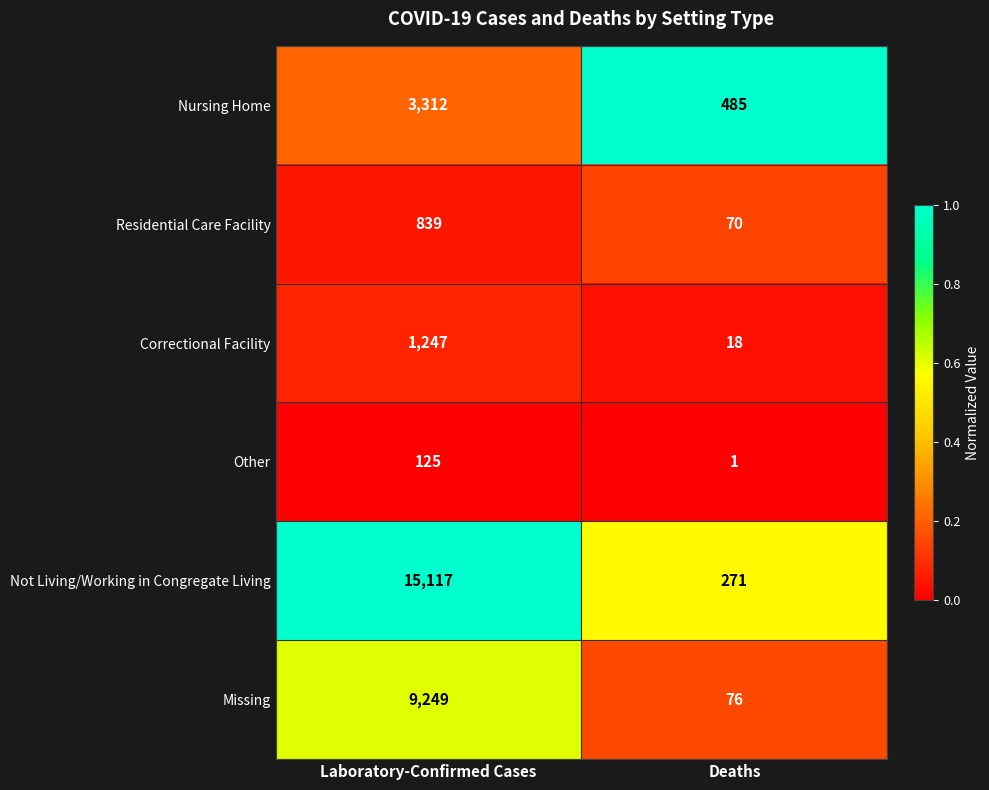

What is the approximate value of Not Living/Working in Congregate Living at Laboratory-Confirmed Cases, to the nearest 10?

15120